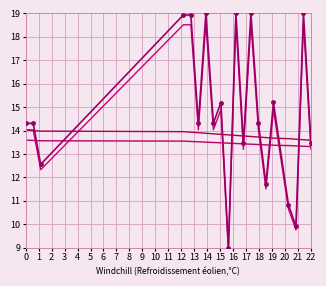

True or false: str_id_v2 and str_id cross at least once.

False